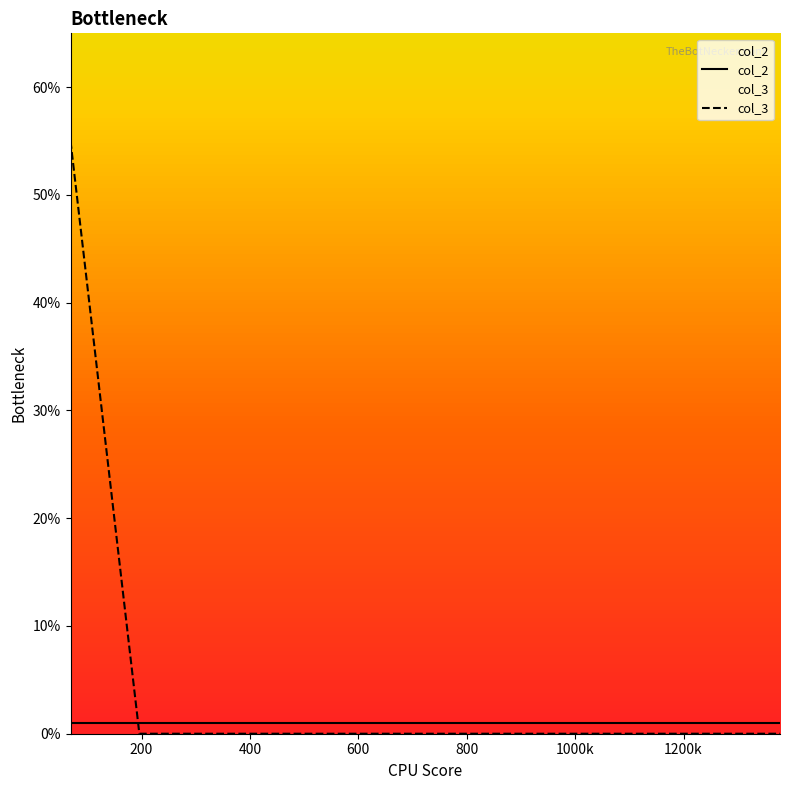

Reading right to left, what are all the values shown in this chart?

col_2: 1	1	1	1	1
col_3: 0	0	0	0	55